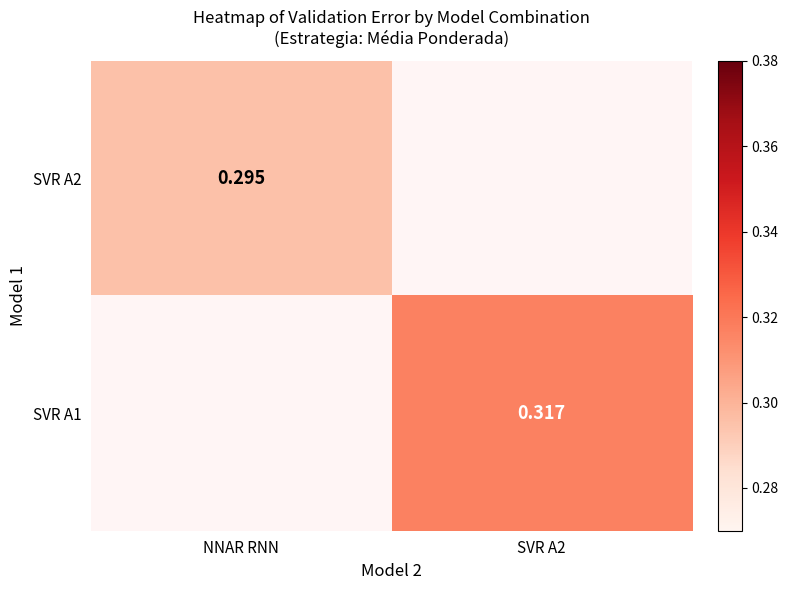

Count the number of data series in this chart.

2